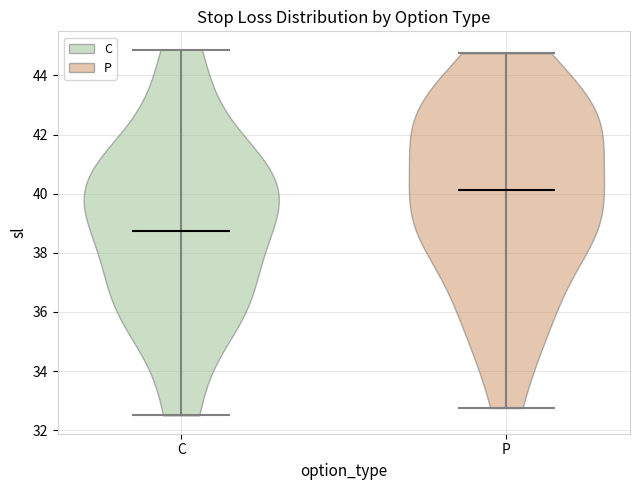

What is the lowest point the violin for C reaches on the y-axis? The values are not printed on the chart, so give them approximately, as read against the axis.

32.6